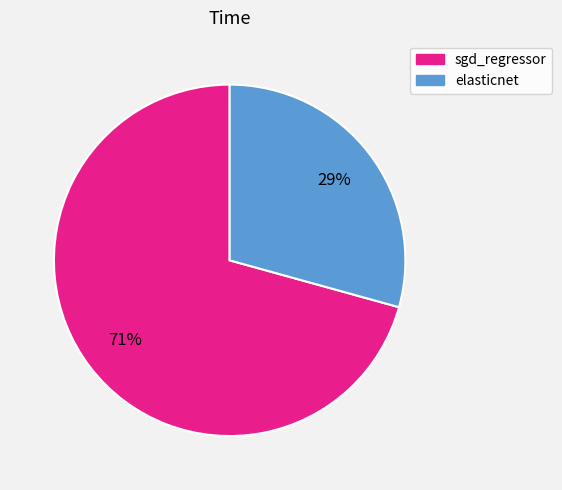

Count the number of slices in the pie.

2